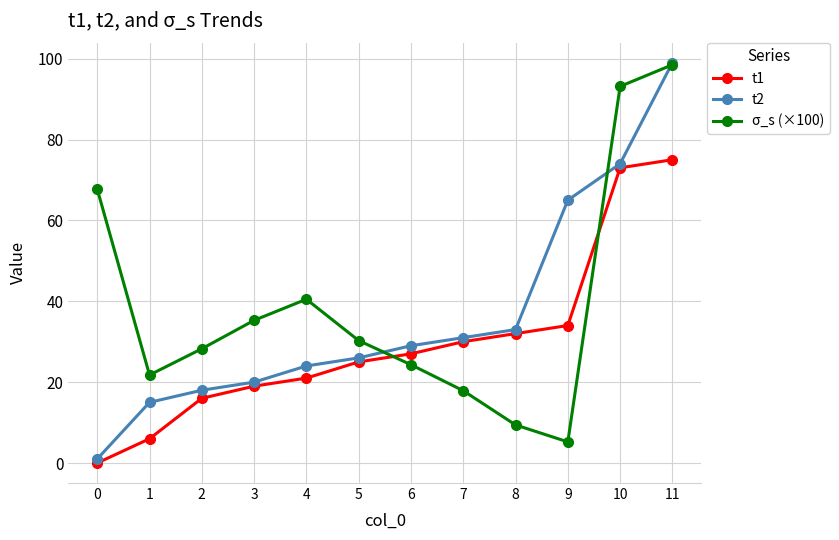

True or false: t2 and t1 cross at least once.

False